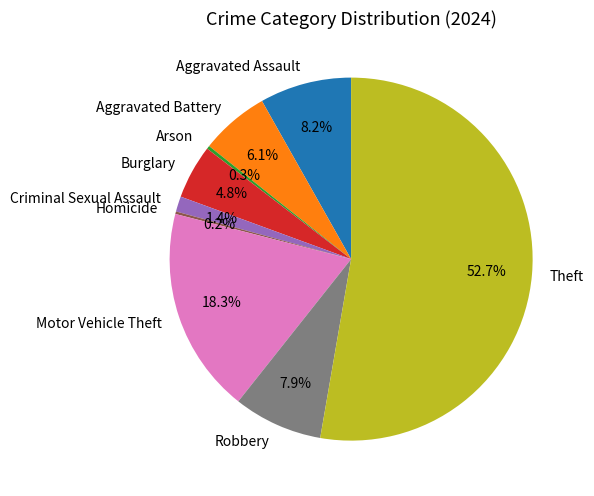

The Arson slice represents 0% of the pie. True or false?

True